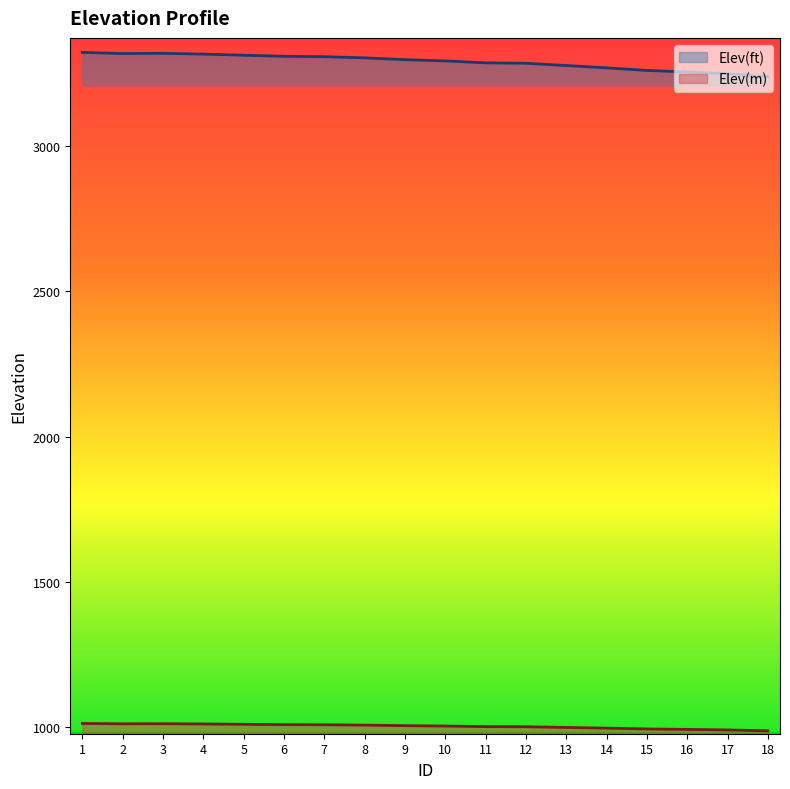

Reading left to right, list all the values displayed in this chart.

Elev(ft): 3323.1	3319.2	3320.1	3317.2	3313.4	3309.7	3308.4	3304.5	3298.1	3293.9	3287.2	3285.8	3278.1	3270.0	3261.1	3255.8	3249.9	3239.9
Elev(m): 1012.9	1011.7	1012.0	1011.1	1009.9	1008.8	1008.4	1007.2	1005.3	1004.0	1001.9	1001.5	999.1	996.7	994.0	992.4	990.6	987.5